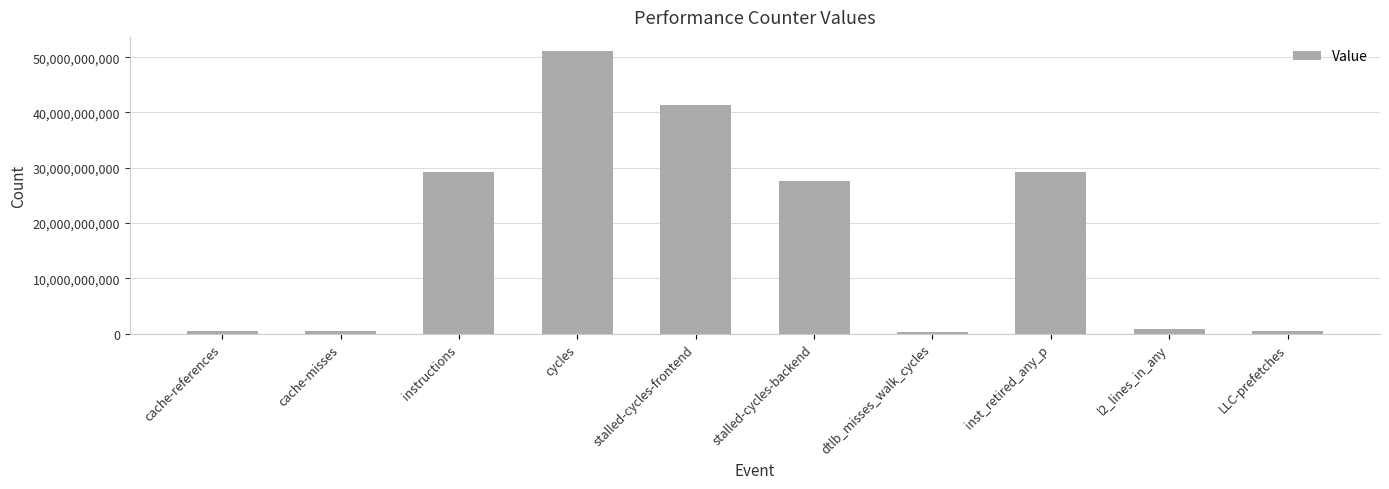

Count the number of data series in this chart.

1